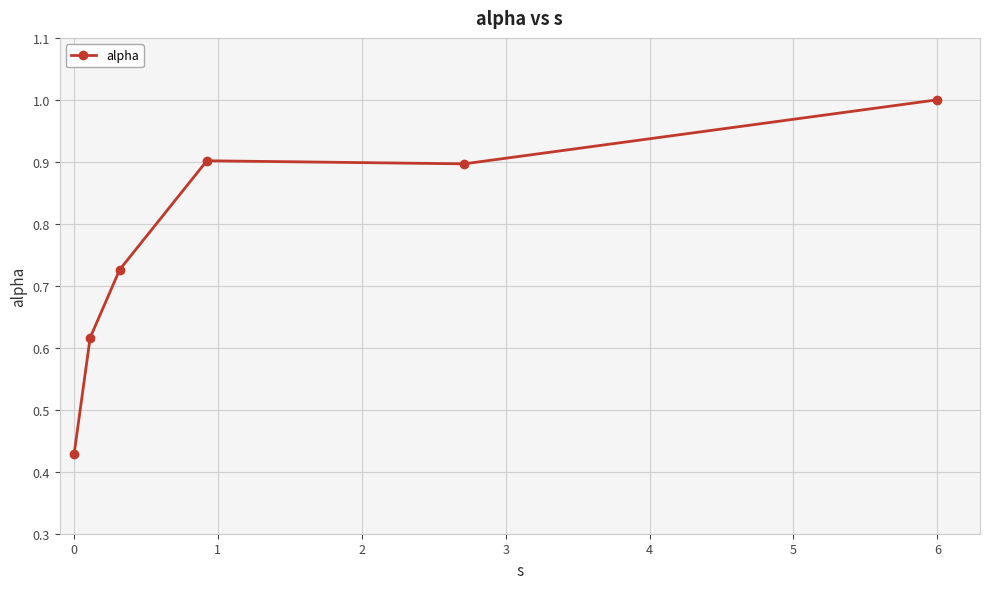

What is the value of the 5th point from the left?

0.9